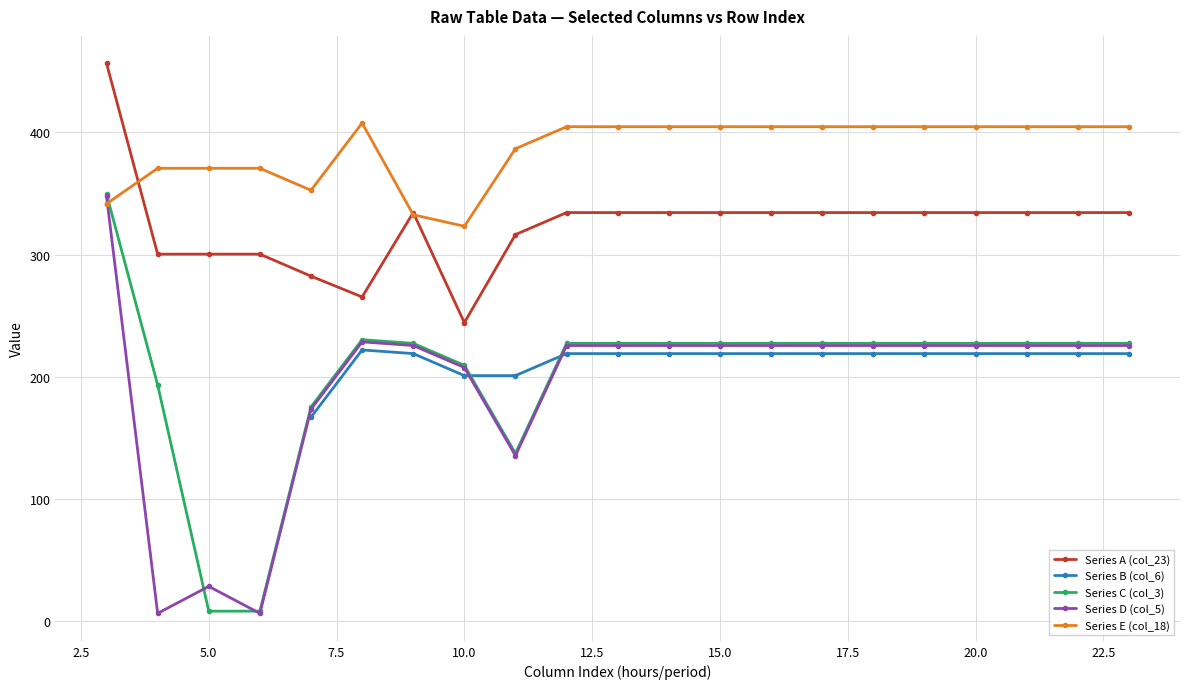

What are all the series names shown in the legend?

Series A (col_23), Series B (col_6), Series C (col_3), Series D (col_5), Series E (col_18)